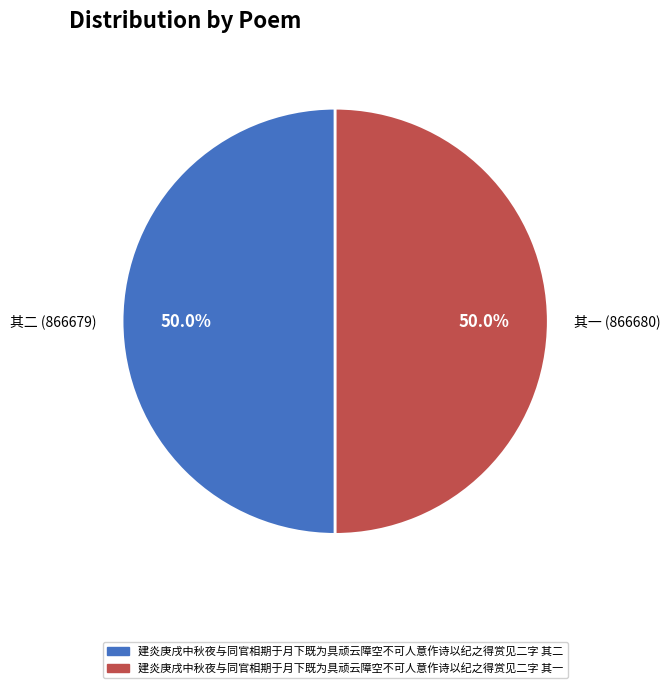

Is the sum of 其一 (866680) and 其二 (866679) greater than half?

Yes